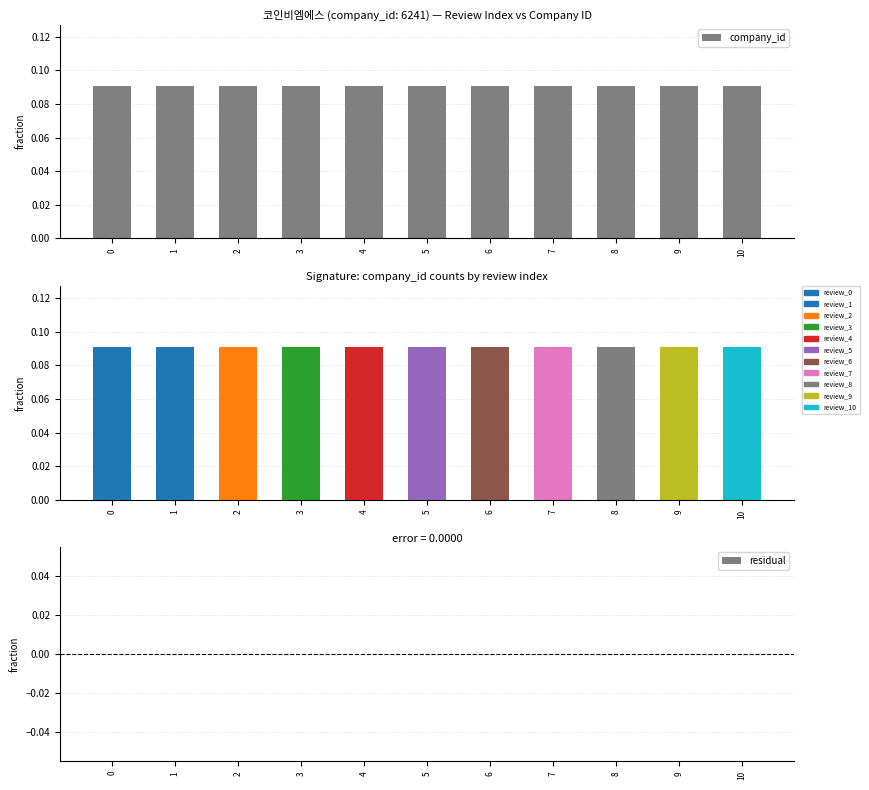

What is the highest value of the company_id series?

0.1